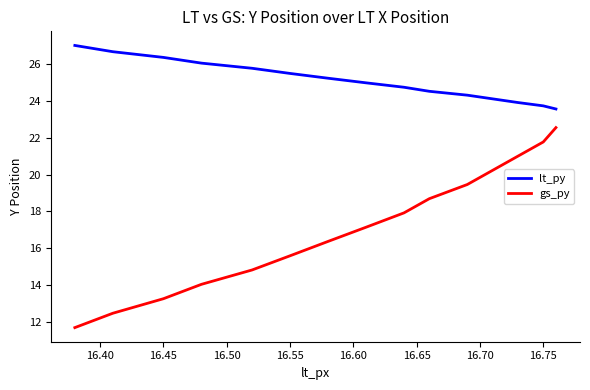

True or false: gs_py and lt_py cross at least once.

False